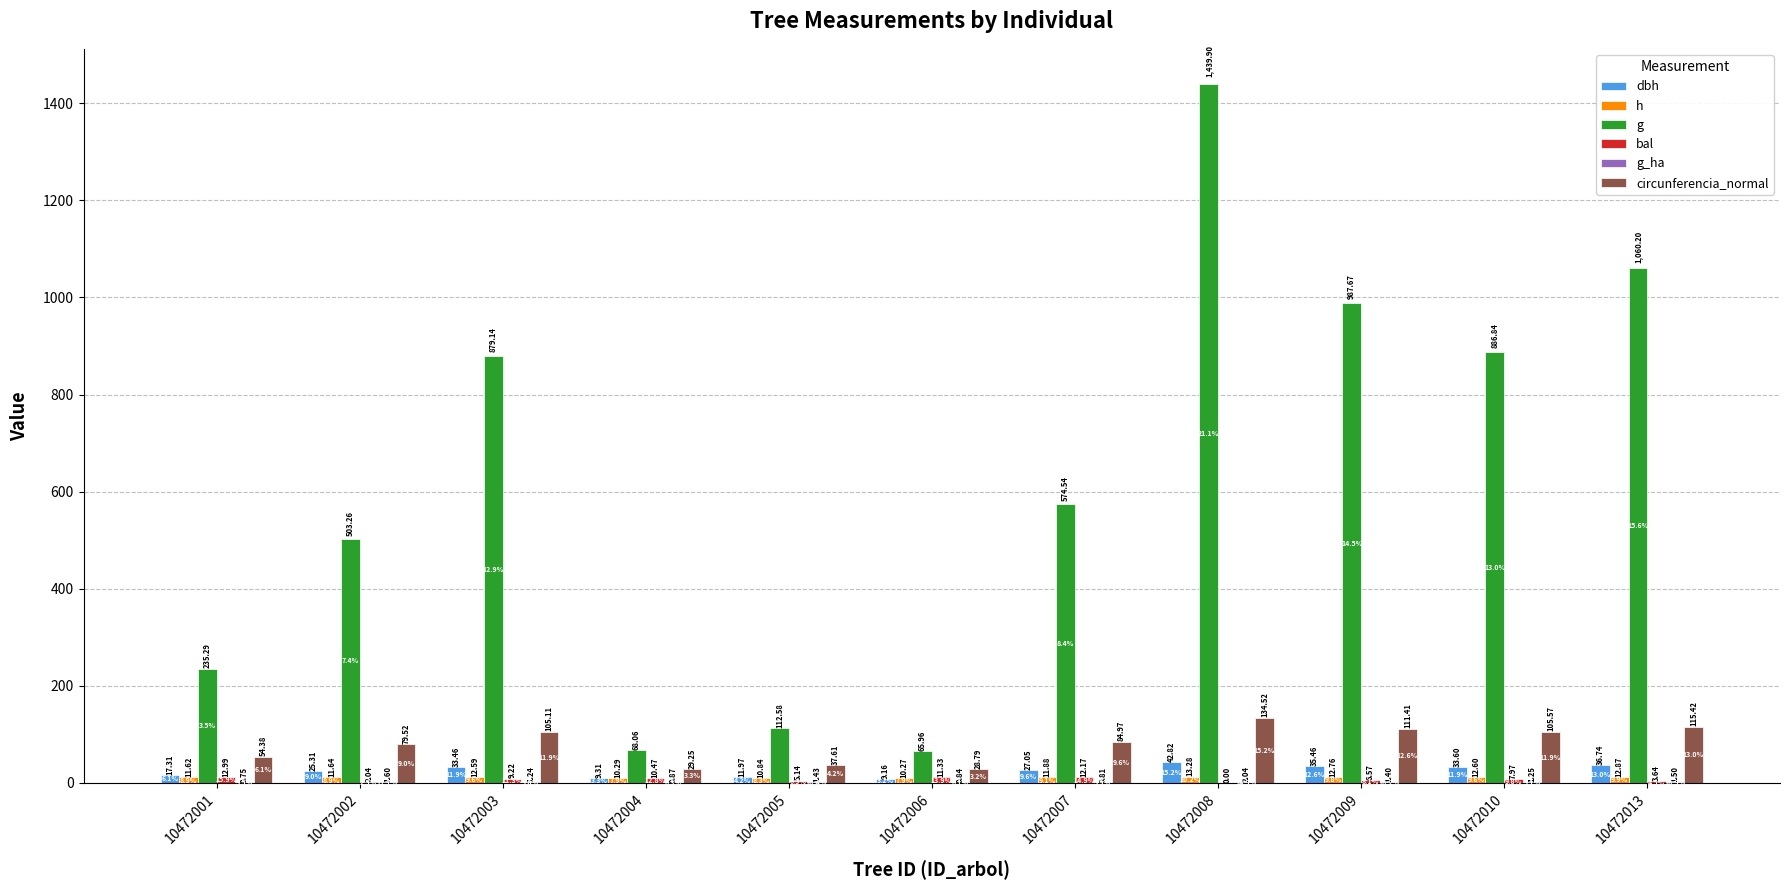

The value of bal at 10472003 is 13.4. True or false?

False